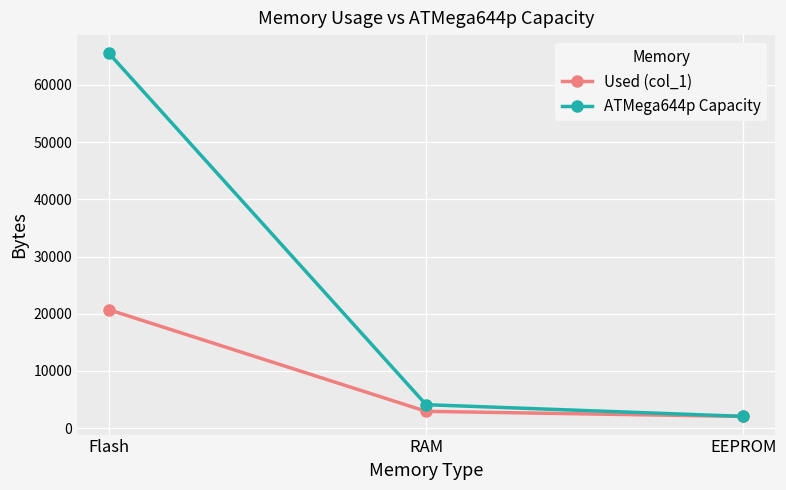

What position from the right is EEPROM?

1